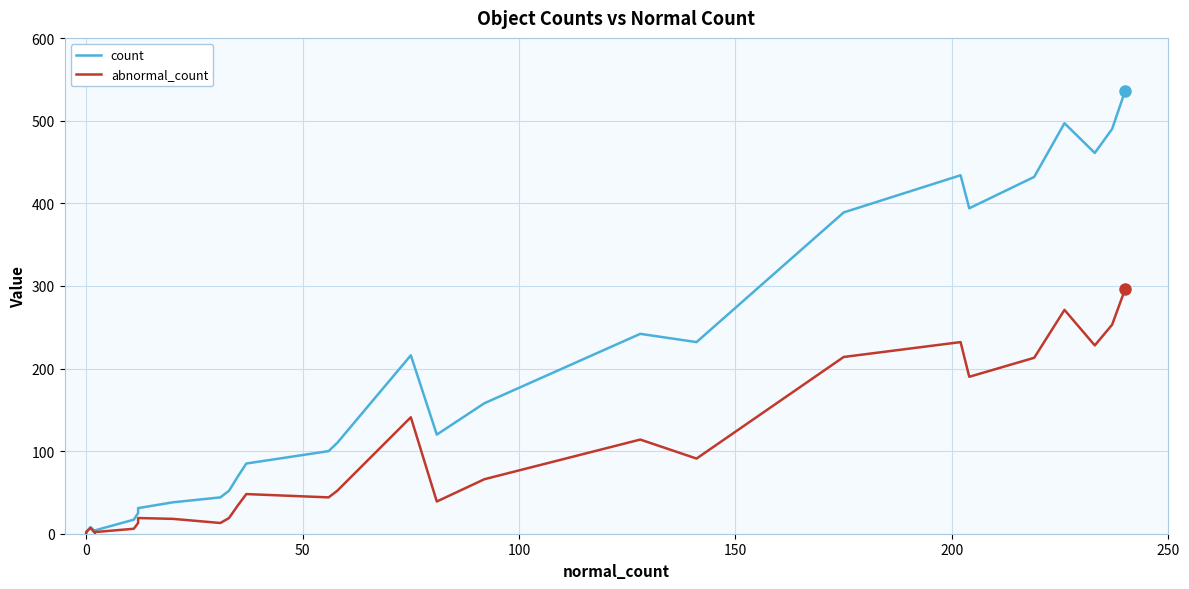

How many distinct data groups are displayed?

2